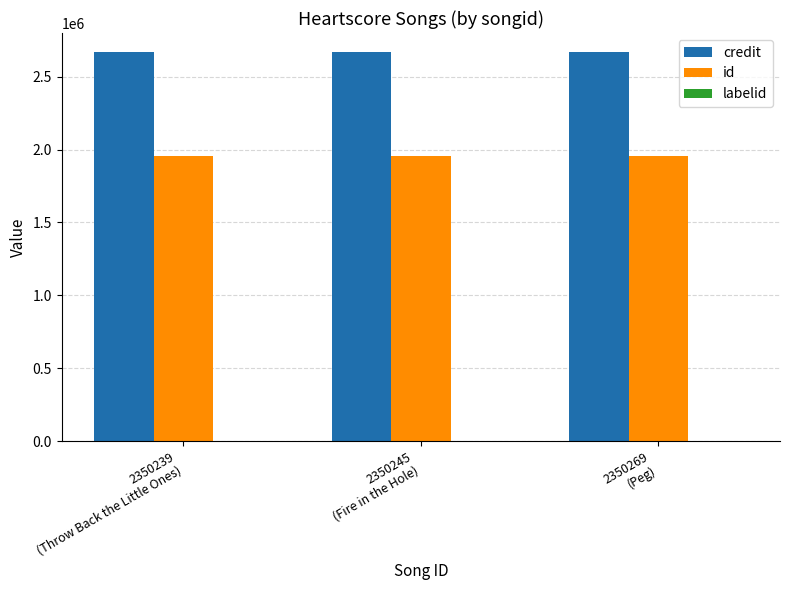

Does the chart contain stacked bars?

No